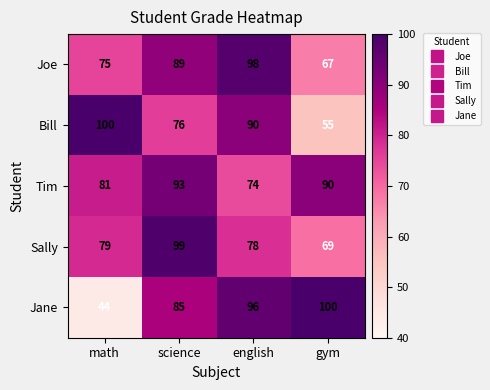

Rank the categories by Joe value from highest to lowest.

english, science, math, gym